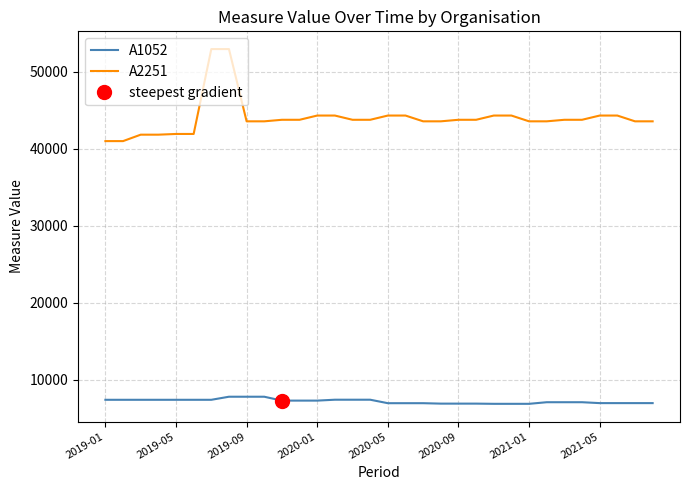

What is the lowest value of the A1052 series?

6885